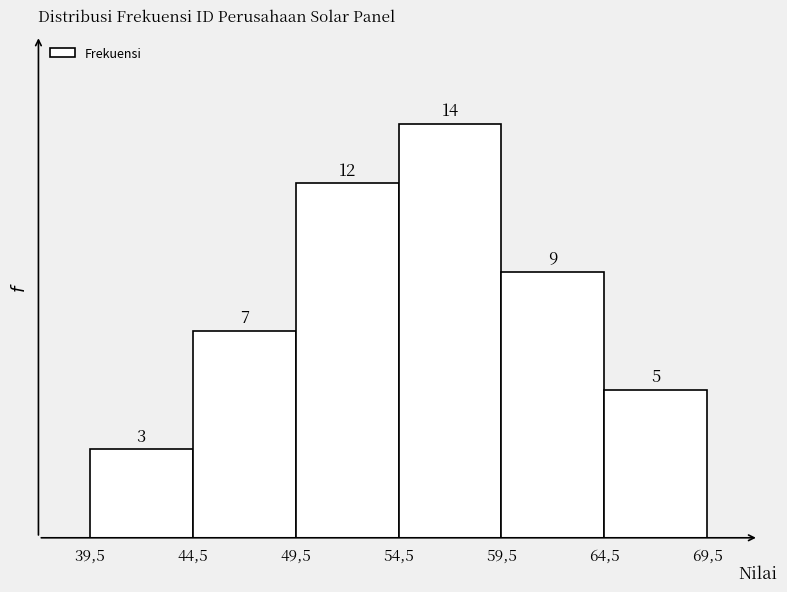

Reading right to left, list all the values displayed in this chart.

5	9	14	12	7	3